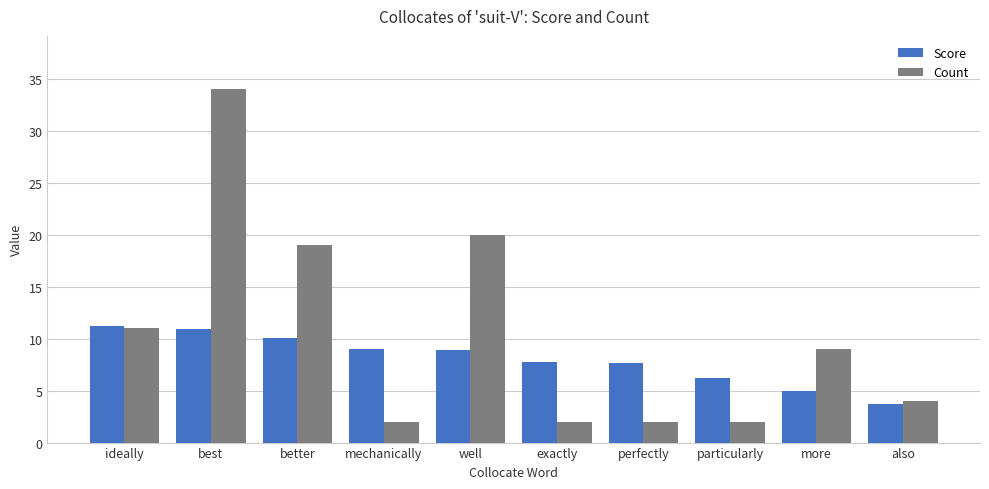

Which series has the largest range (max minus min)?

Count